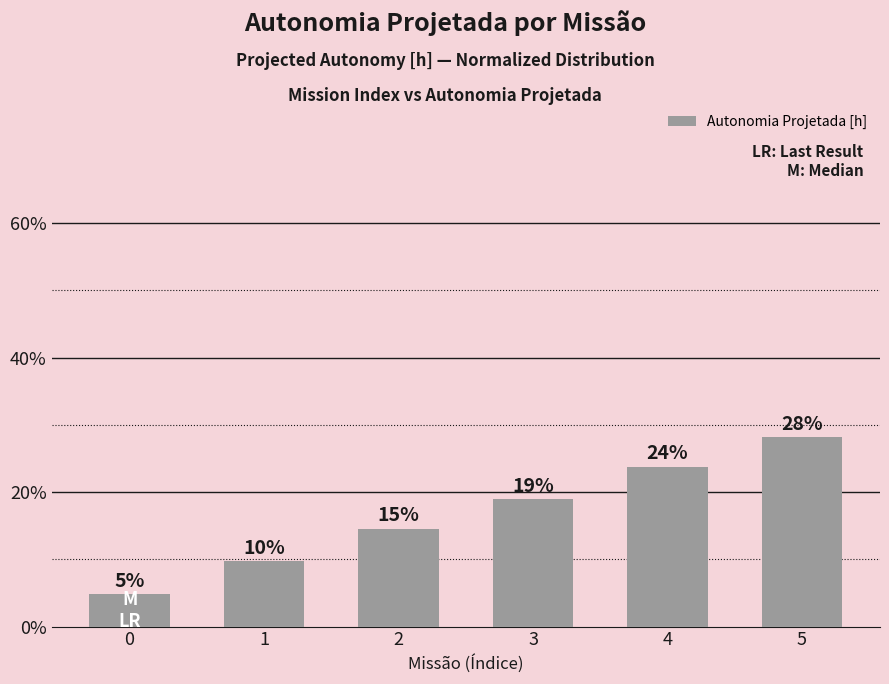

What is the value of the 1st bar from the left?

4.8